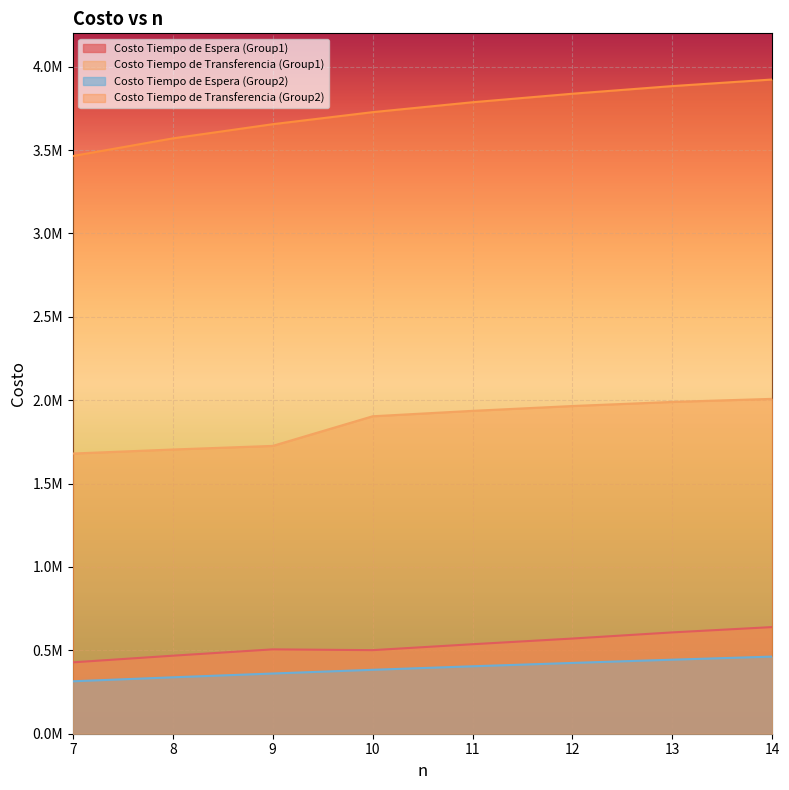

What is the spread (max minus min) of values at 7?

3149782.4